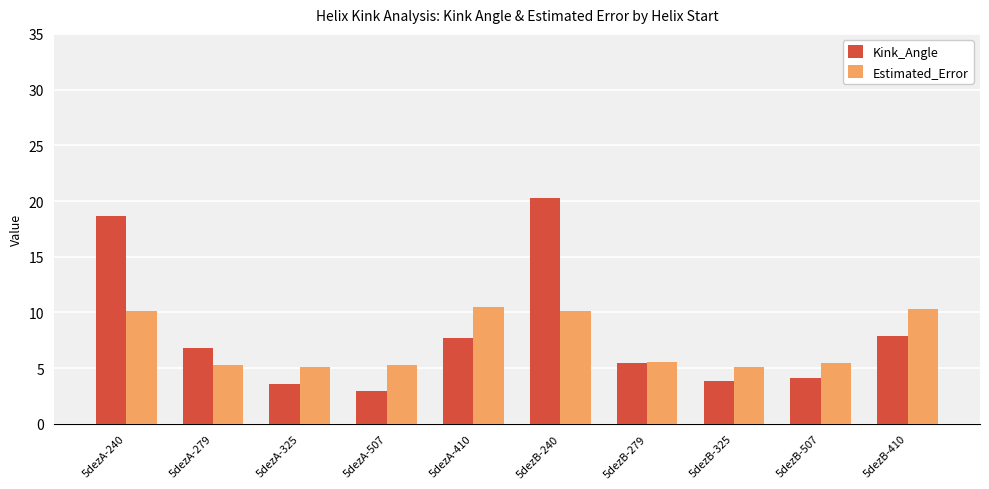

What is the sum of the Estimated_Error values at 5dezB-240 and 5dezA-240?

20.2